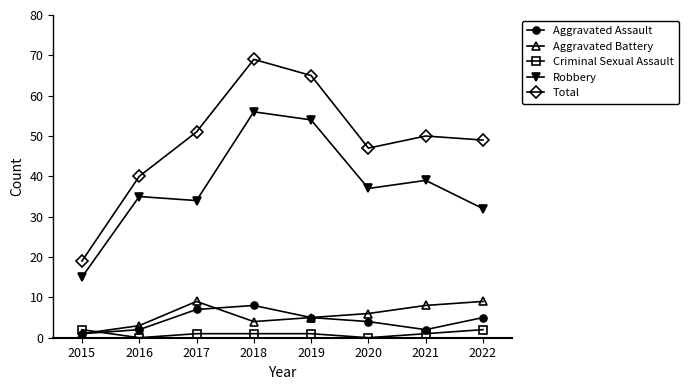

List the series in order of their peak value, highest first.

Total, Robbery, Aggravated Battery, Aggravated Assault, Criminal Sexual Assault